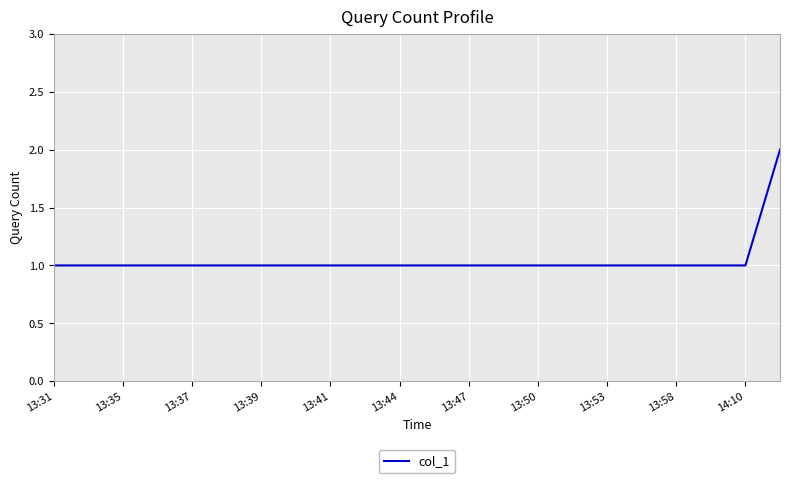

How many lines are shown in the chart?

1